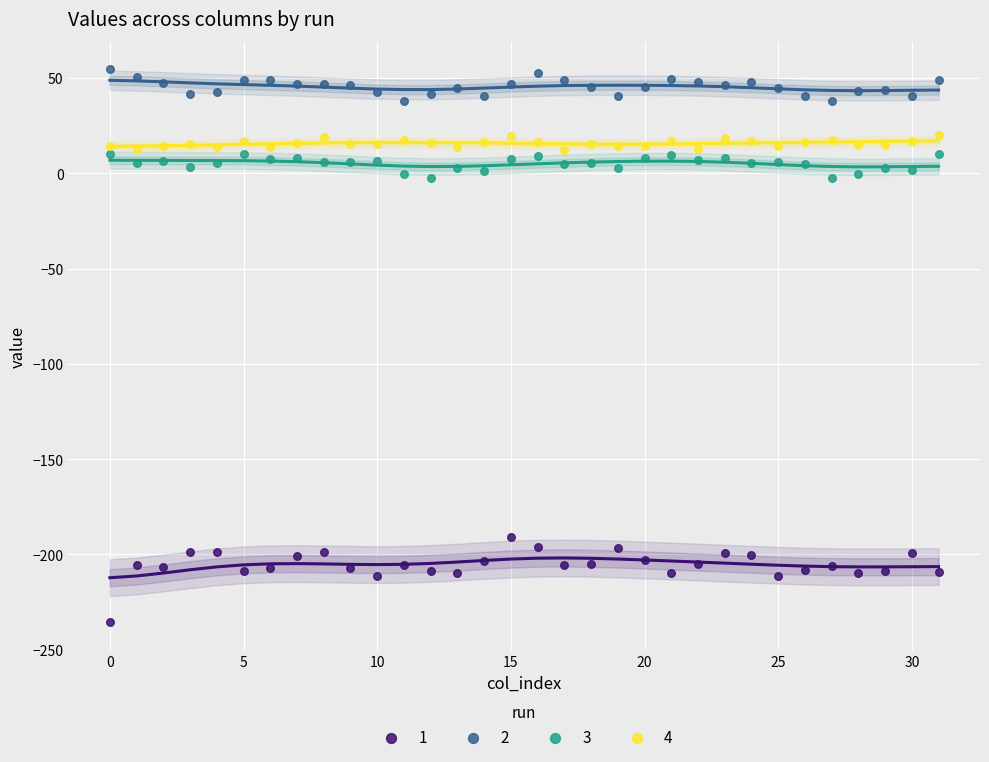

Across all data points, what is the range of Y values (max minus min)?

290.3